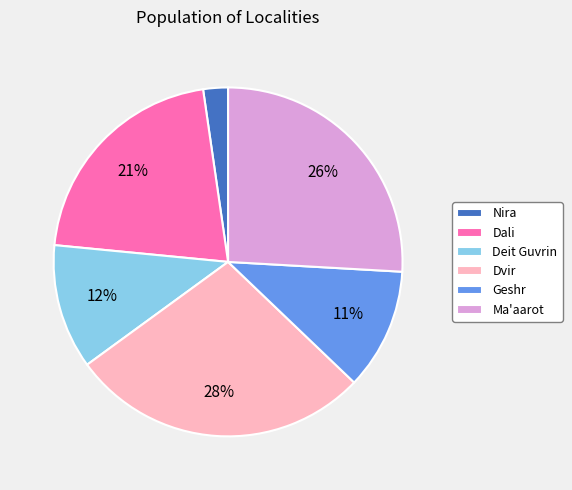

Which has a higher value, Dali or Nira?

Dali